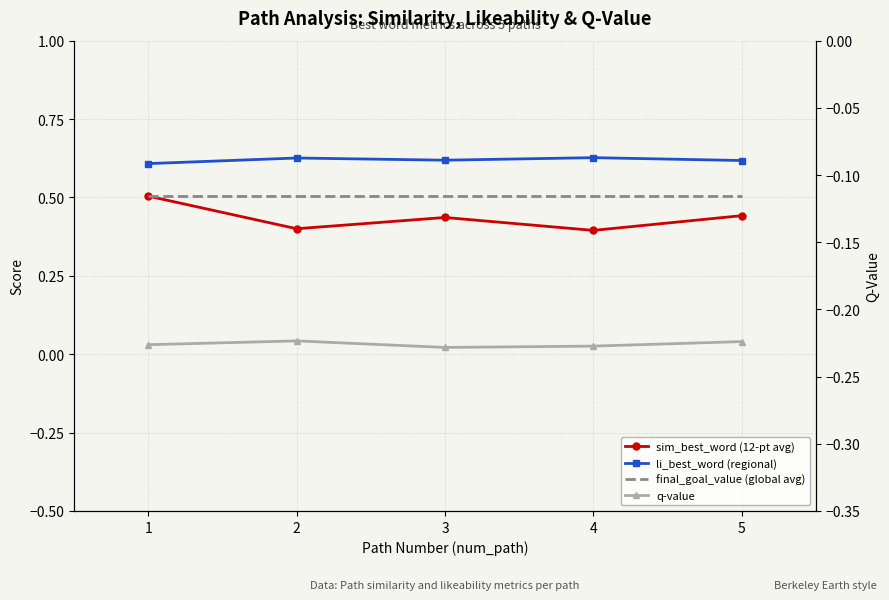

The value of sim_best_word (12-pt avg) at 1 is 0.5. True or false?

True